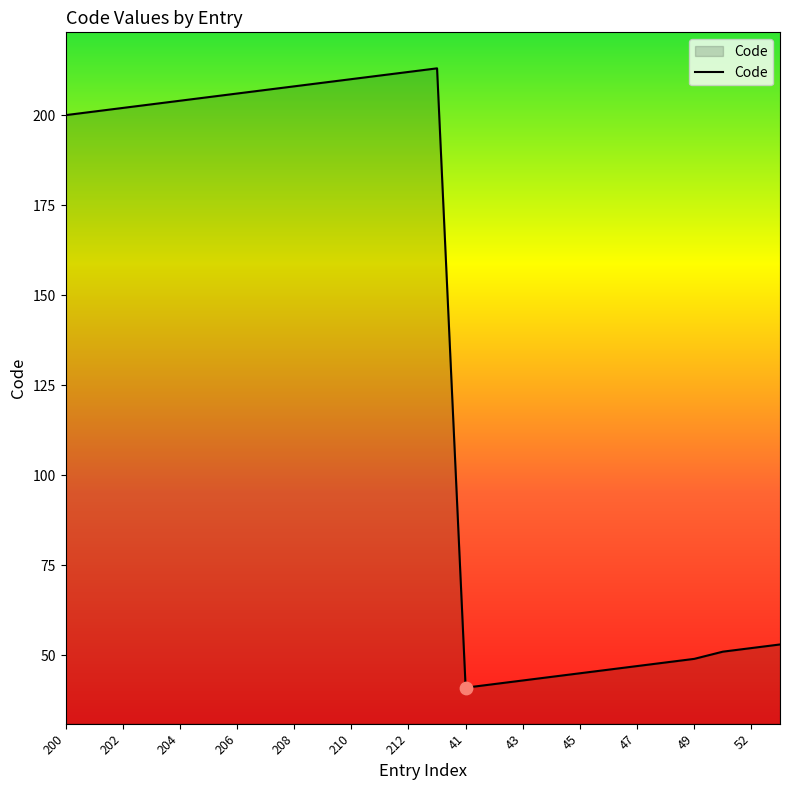

What is the minimum value shown in the chart?

41